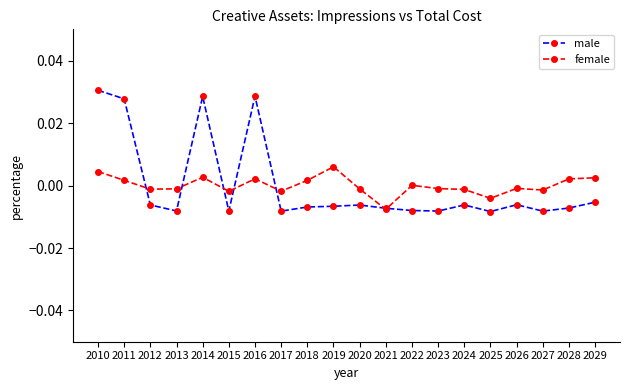

List the series in order of their peak value, highest first.

male, female